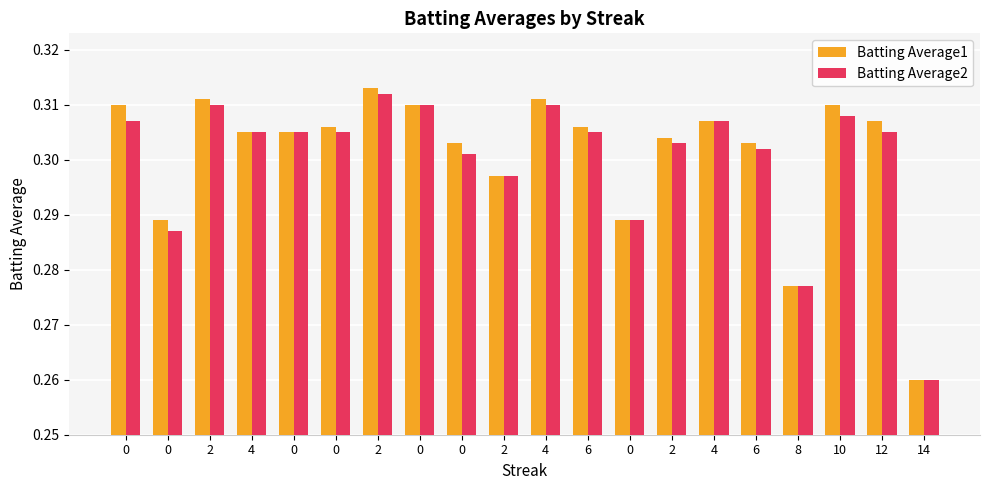

Reading left to right, list all the values displayed in this chart.

Batting Average1: 0.3	0.3	0.3	0.3	0.3	0.3	0.3	0.3	0.3	0.3	0.3	0.3	0.3	0.3	0.3	0.3	0.3	0.3	0.3	0.3
Batting Average2: 0.3	0.3	0.3	0.3	0.3	0.3	0.3	0.3	0.3	0.3	0.3	0.3	0.3	0.3	0.3	0.3	0.3	0.3	0.3	0.3